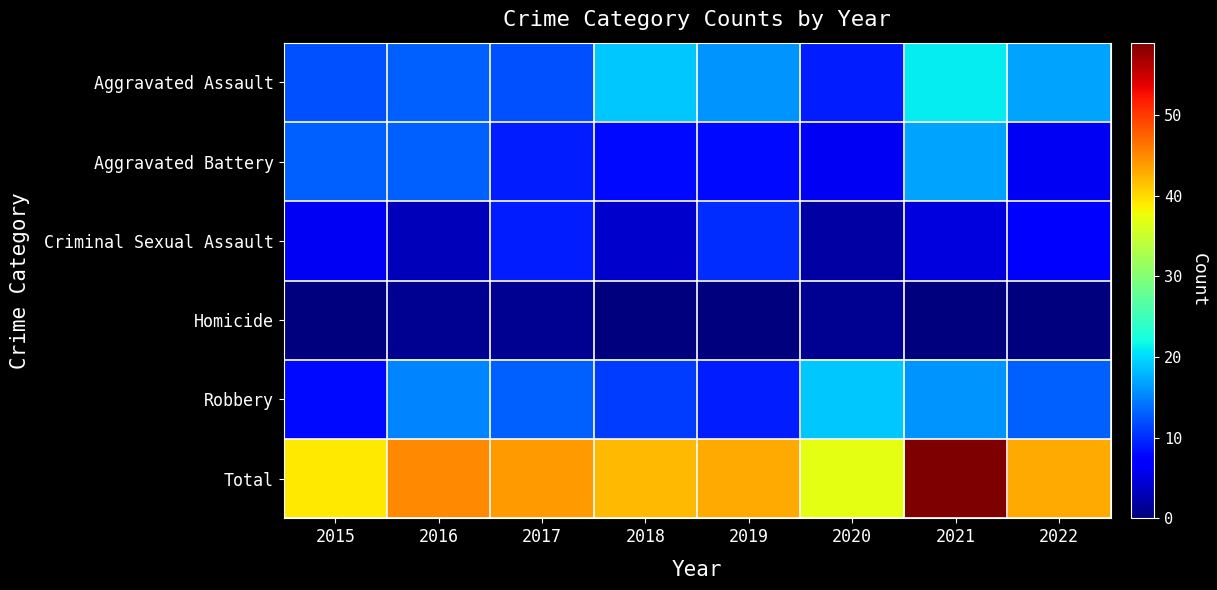

Reading left to right, transcribe all the data shown in this chart.

Aggravated Assault: 2015=12	2016=13	2017=12	2018=19	2019=16	2020=9	2021=21	2022=17
Aggravated Battery: 2015=13	2016=13	2017=9	2018=8	2019=8	2020=6	2021=17	2022=6
Criminal Sexual Assault: 2015=6	2016=3	2017=9	2018=4	2019=10	2020=2	2021=5	2022=7
Homicide: 2015=0	2016=1	2017=1	2018=0	2019=0	2020=1	2021=0	2022=0
Robbery: 2015=8	2016=15	2017=13	2018=11	2019=9	2020=19	2021=16	2022=13
Total: 2015=39	2016=45	2017=44	2018=42	2019=43	2020=37	2021=59	2022=43